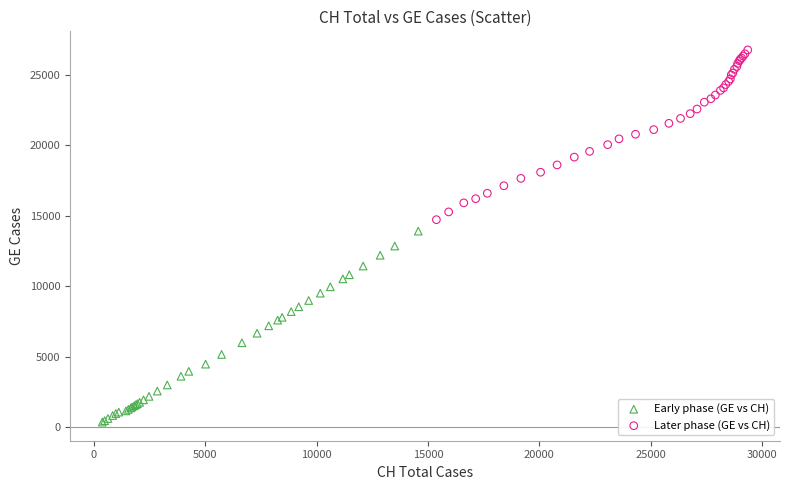

Which series reaches the maximum Y coordinate?

Later phase (GE vs CH)